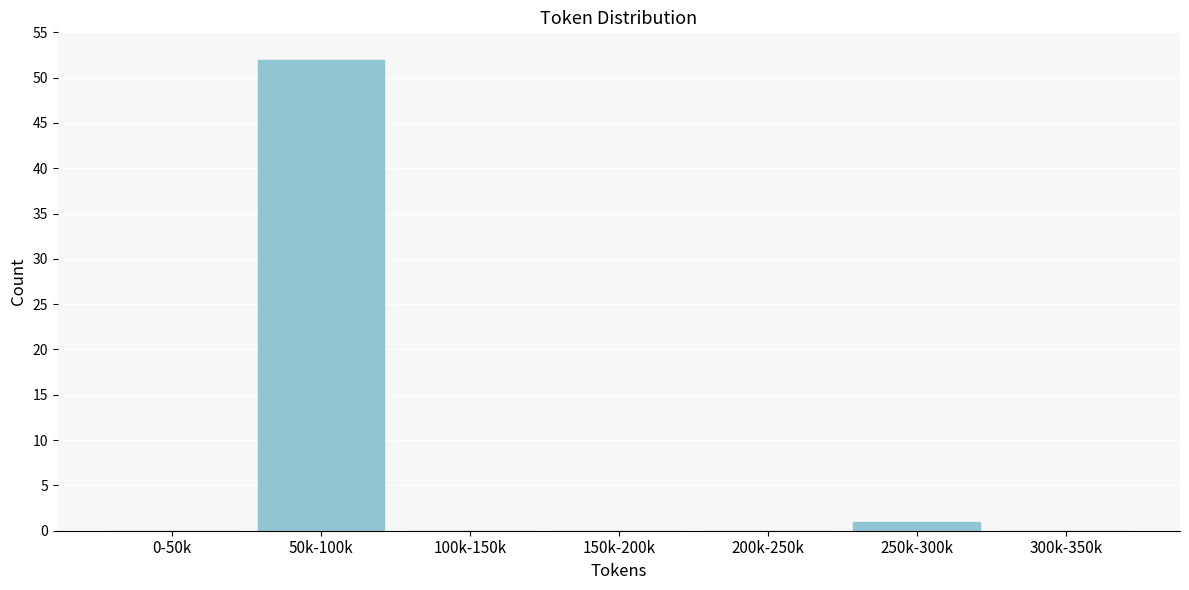

Reading left to right, extract all data points from this chart.

0-50k=0	50k-100k=52	100k-150k=0	150k-200k=0	200k-250k=0	250k-300k=1	300k-350k=0